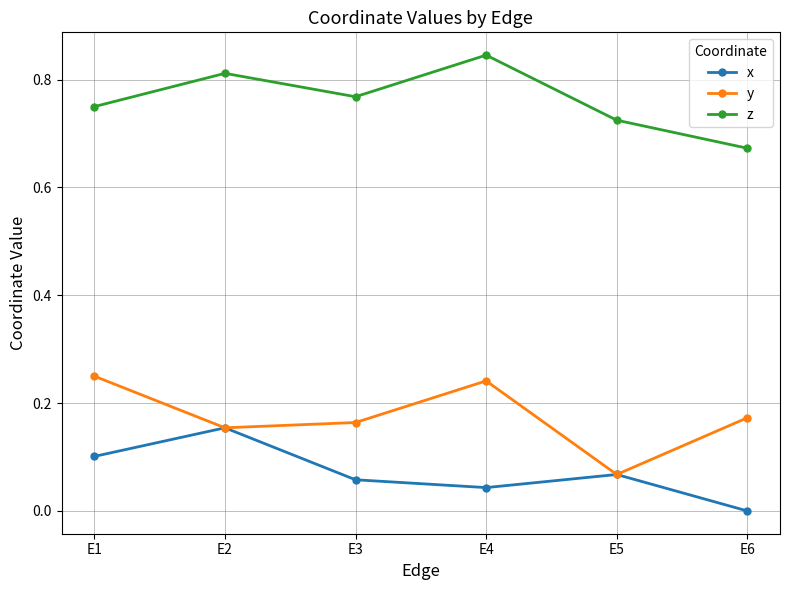

How many lines are shown in the chart?

3